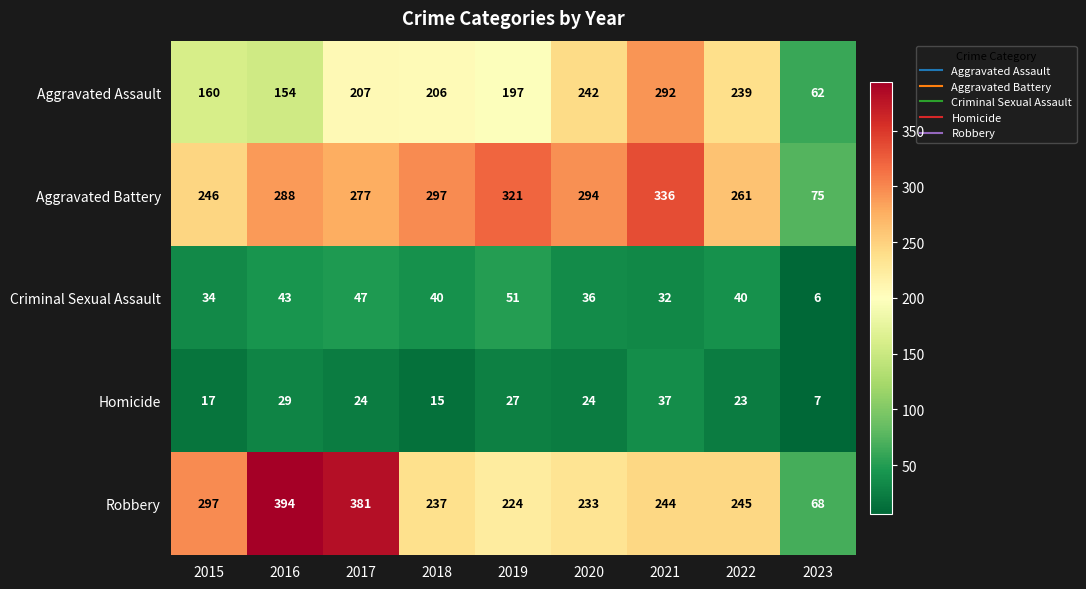

Where is Criminal Sexual Assault nearest to the value 28?

2021